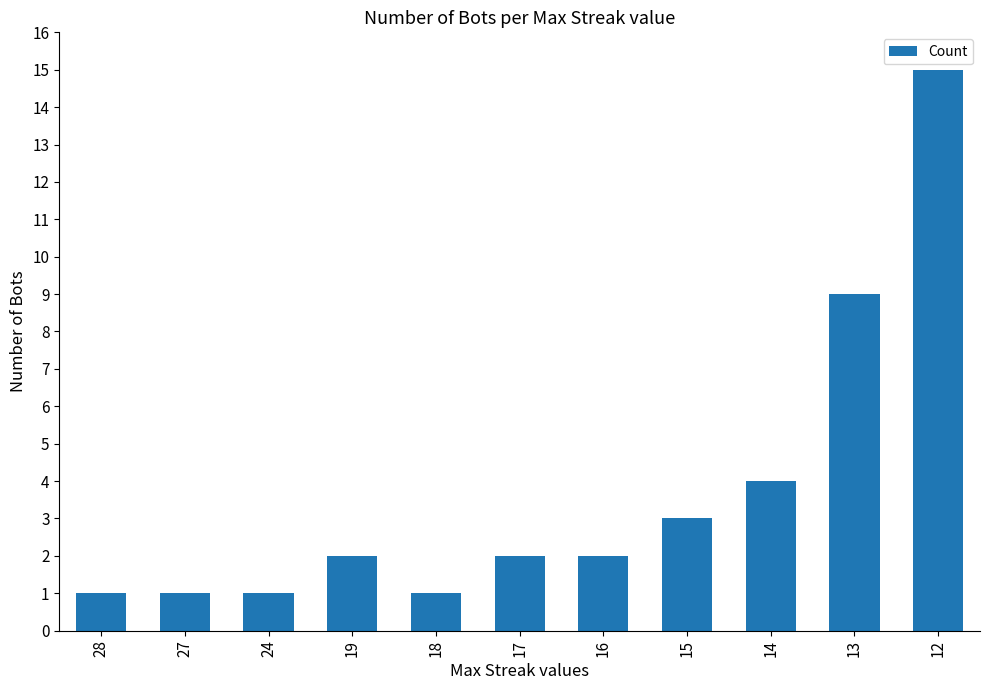

At which category does the chart reach its peak across all series?

12